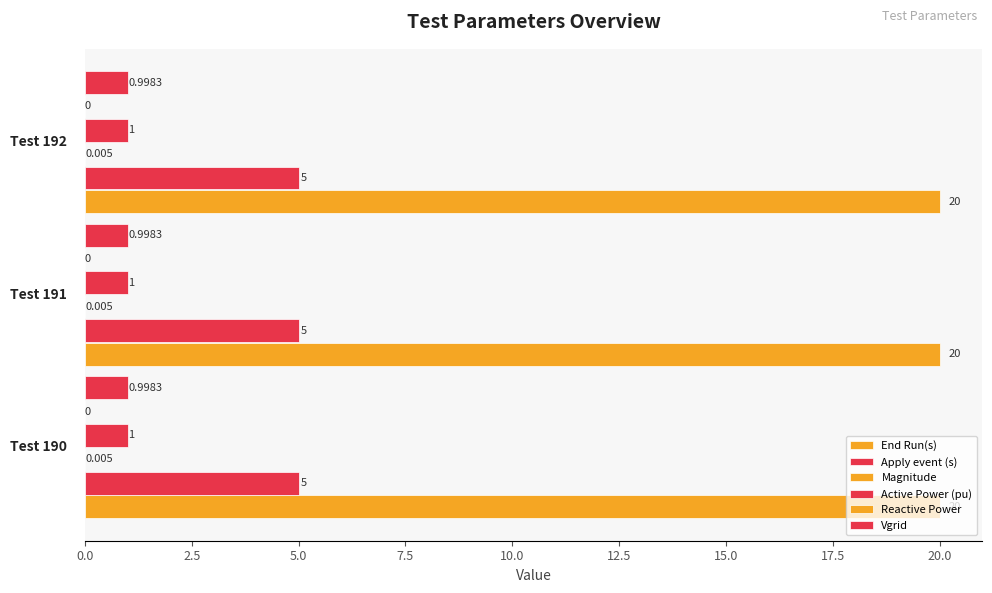

At how many categories does at least one series exceed 3?

3